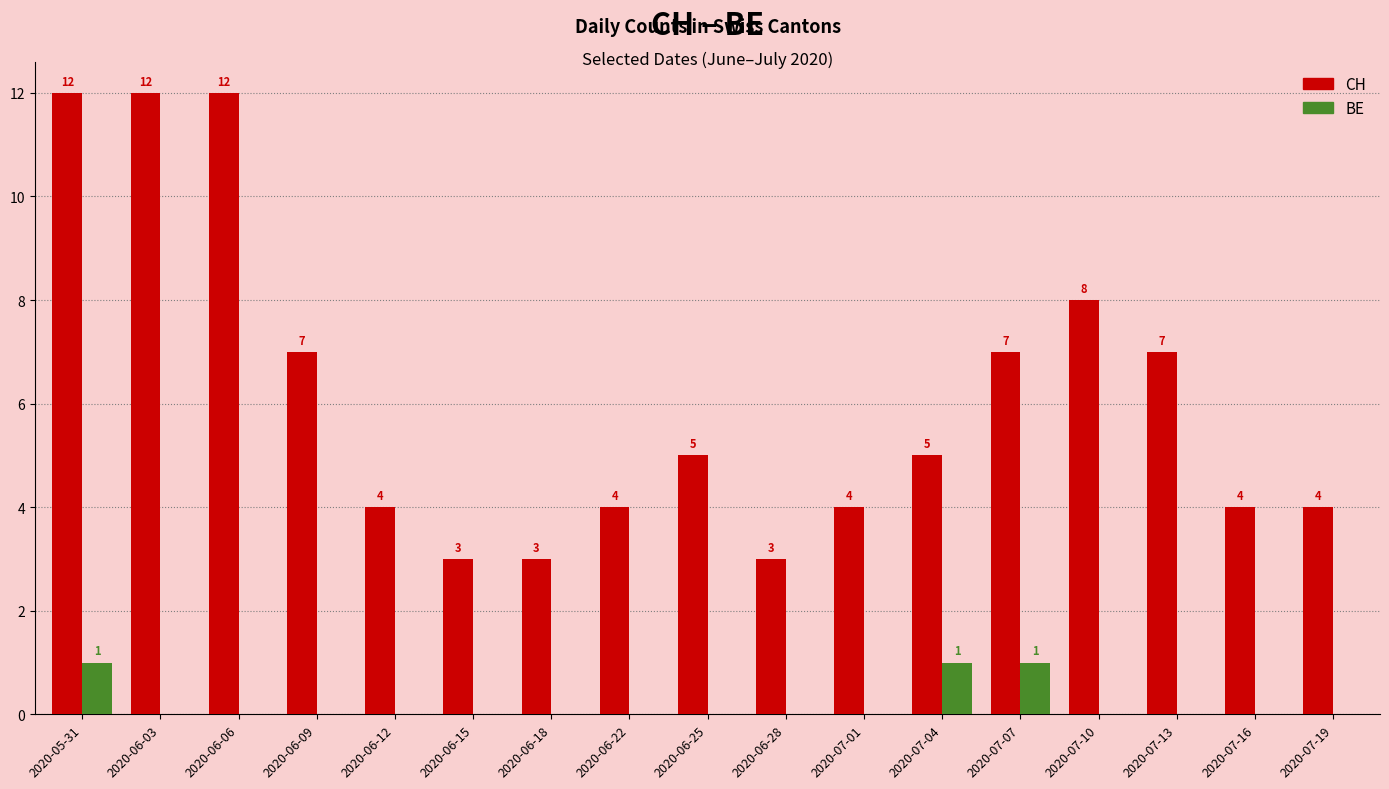

What value does the CH series have at 2020-06-25?

5